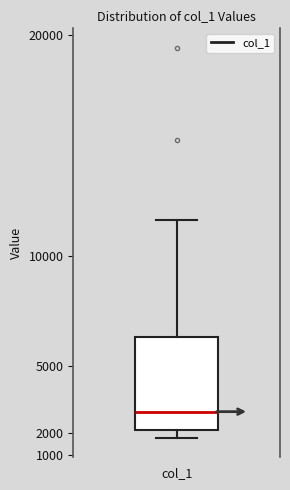

Read this box plot against the y-axis: the position of the median line, the range covered by the box, and the ends of both whiskers. The values are not printed on the chart, so give them approximately, as read against the axis.

median 3000, box 2100 to 6400, whiskers 1800 to 11600